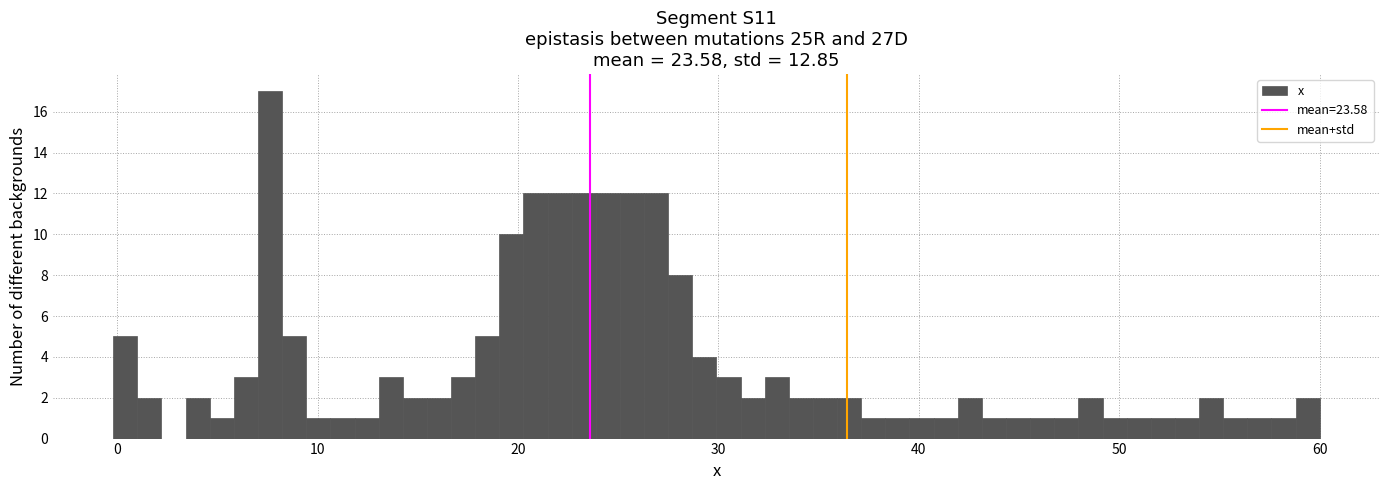

Read against the x-axis, roughly where is the centre of the tallest bar?

8